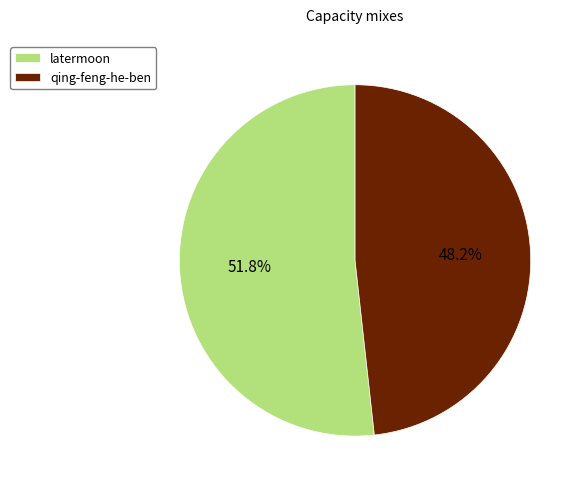

To the nearest percent, what is the difference between the qing-feng-he-ben and latermoon slice percentages?

4%